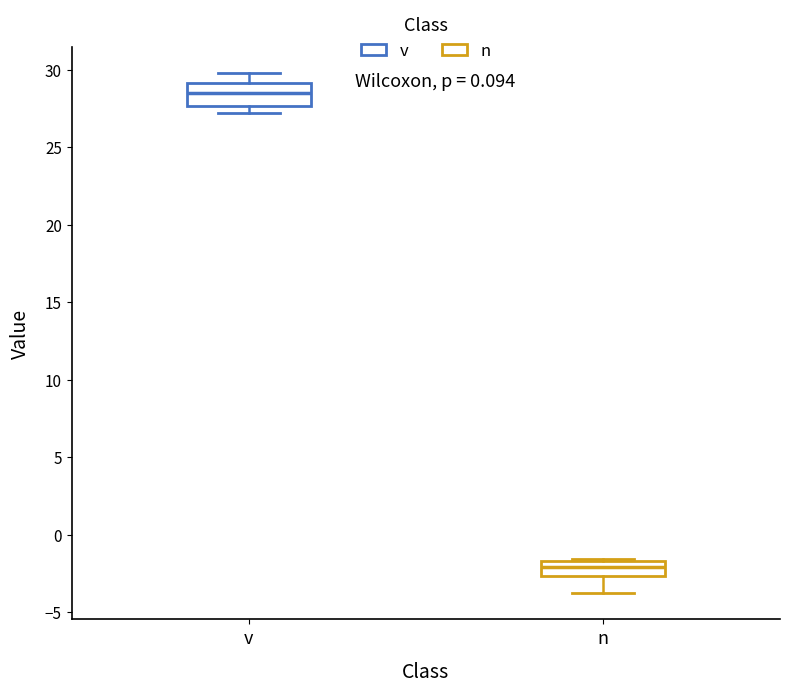

Reading left to right, transcribe this box plot: for each box, give where its median line is, the range the box spans, and where its two whiskers end, as read against the y-axis. The values are not printed on the chart, so give them approximately, as read against the axis.

v: median 28.5, box 27.5 to 29.0, whiskers 27.0 to 30.0
n: median -2.0, box -2.5 to -1.5, whiskers -4.0 to -1.5